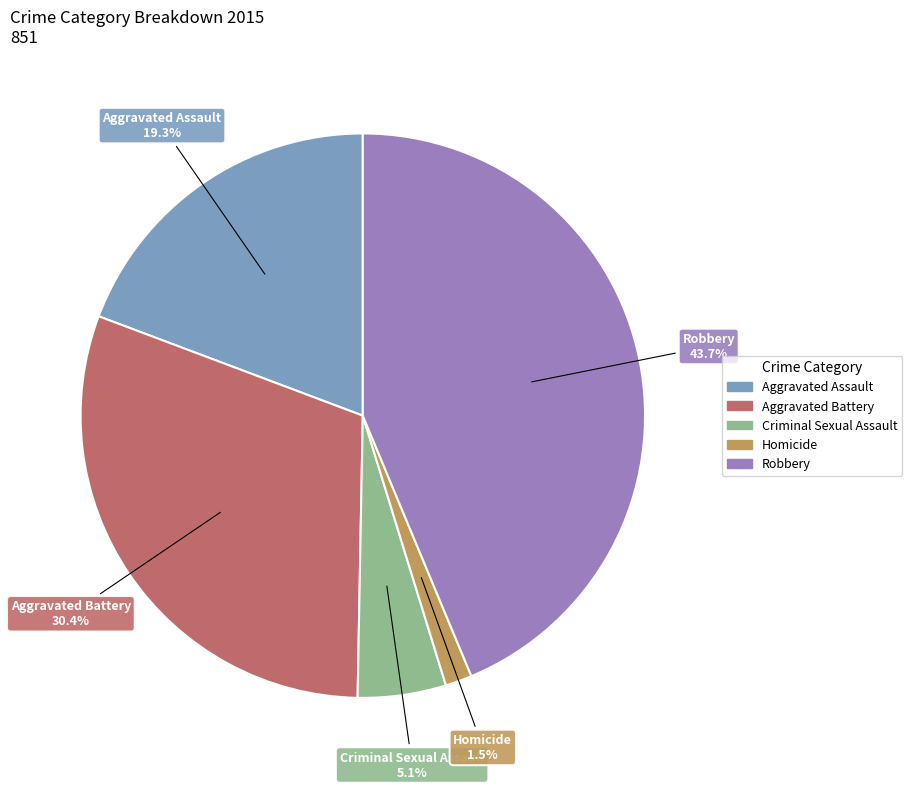

Which slice is the smallest?

Homicide